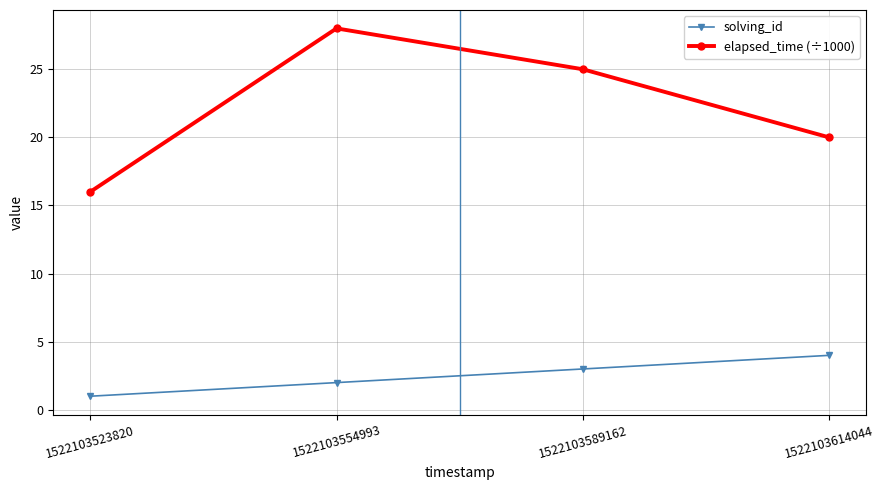

Is this an area chart (filled region under the line)?

No